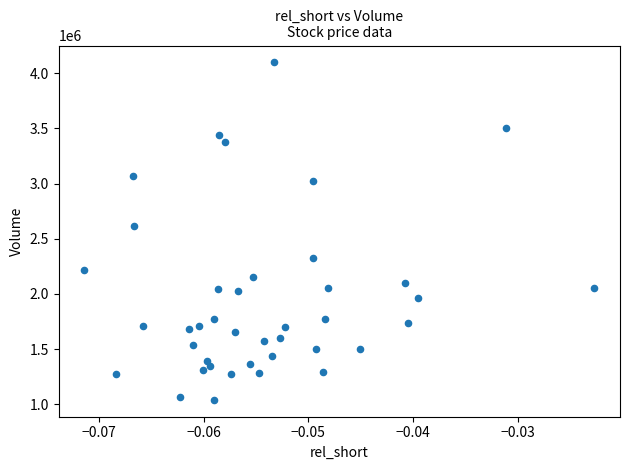

What Y value in the scatter plot is closest to 2568750?

2616800